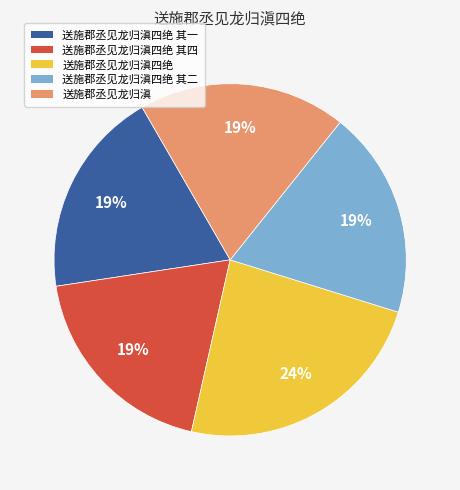

To the nearest percent, what is the average slice percentage?

20%